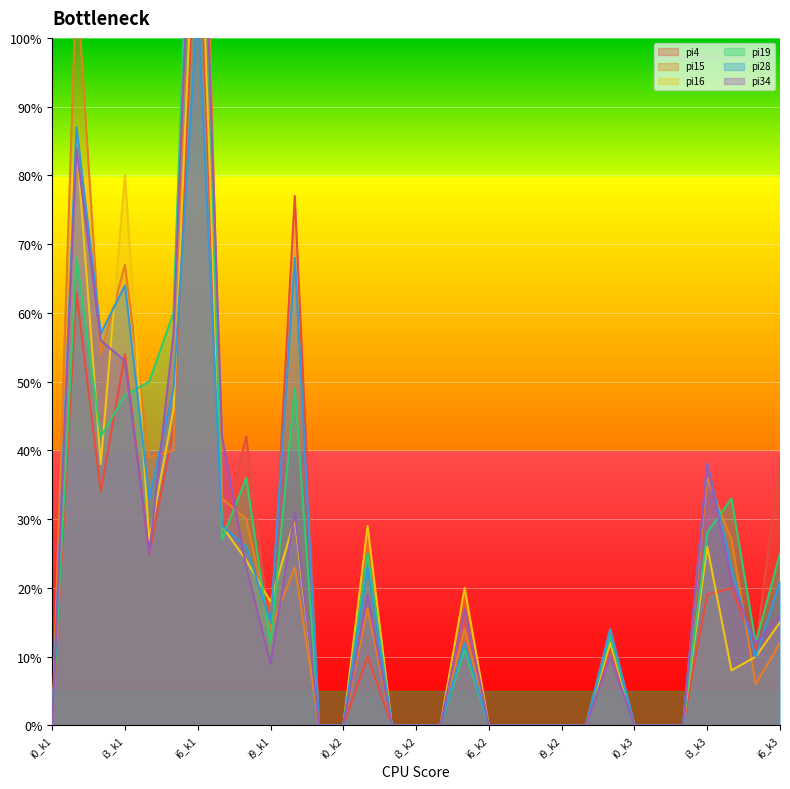

Reading right to left, what are all the values shown in this chart?

pi4: 39	11	20	19	0	0	0	11	0	0	0	0	0	12	0	0	0	10	0	0	77	13	42	28	123	43	25	54	34	63	0
pi15: 12	6	27	36	0	0	0	14	0	0	0	0	0	14	0	0	0	17	0	0	23	14	30	33	168	40	39	67	54	109	0
pi16: 15	10	8	26	0	0	0	12	0	0	0	0	0	20	0	0	0	29	0	0	30	18	24	29	131	46	27	80	38	85	0
pi19: 25	12	33	28	0	0	0	13	0	0	0	0	0	11	0	0	0	25	0	0	49	12	36	27	159	60	50	48	42	68	0
pi28: 21	10	23	38	0	0	0	14	0	0	0	0	0	12	0	0	0	23	0	0	68	15	26	29	105	49	33	64	57	87	0
pi34: 16	12	21	38	0	0	0	10	0	0	0	0	0	17	0	0	0	19	0	0	31	9	23	42	147	57	25	53	56	84	0